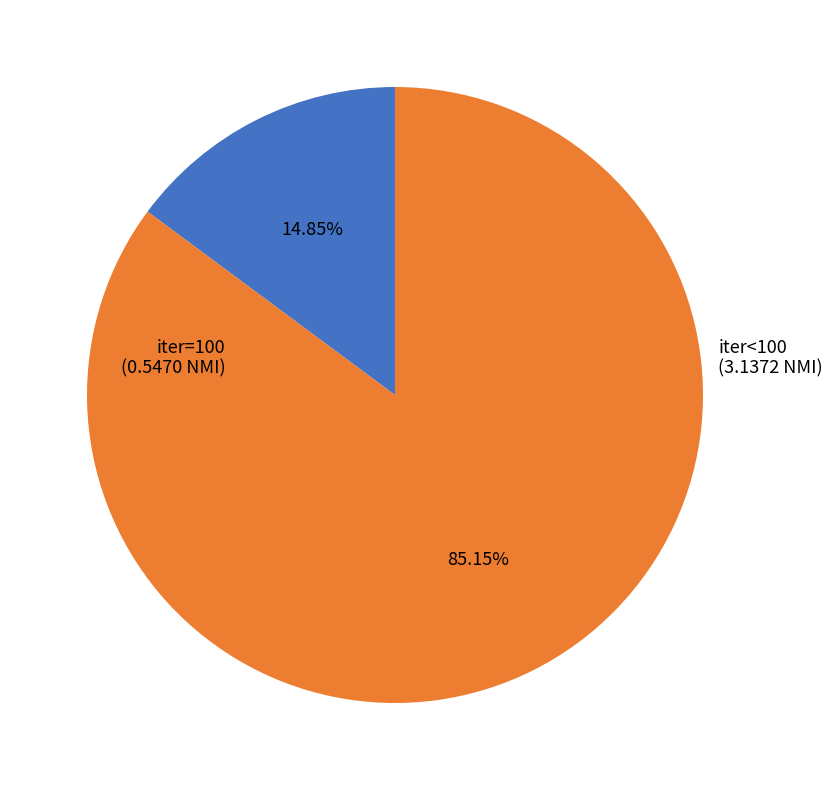

Is there any slice that represents more than half of the pie?

Yes